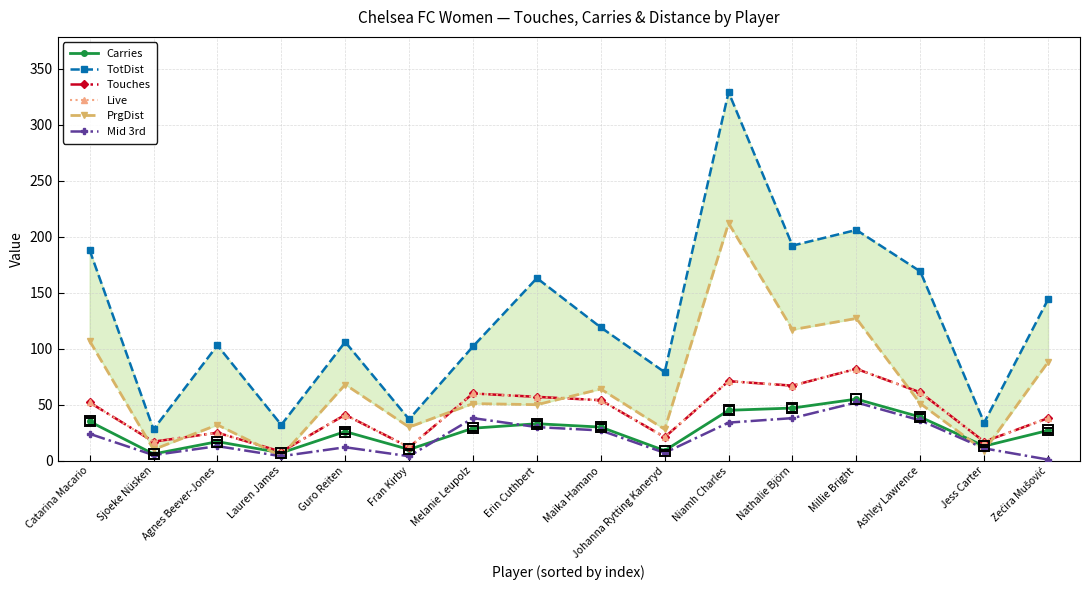

True or false: TotDist and PrgDist intersect in this chart.

False